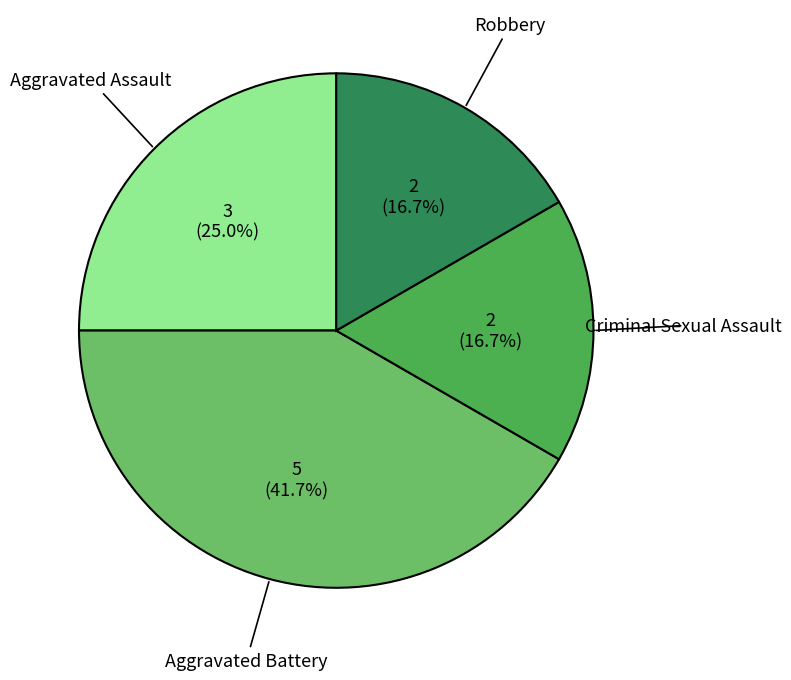

Is there a majority slice in this chart?

No